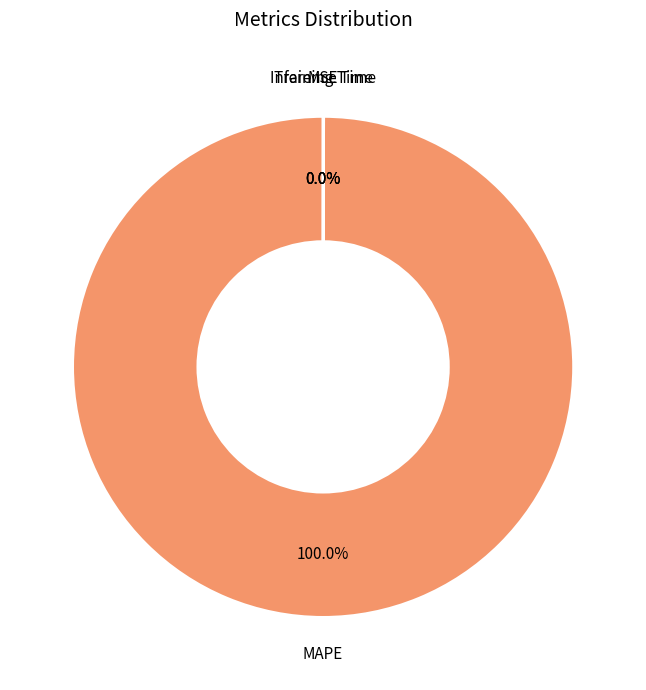

Which category has the biggest portion of the pie?

MAPE